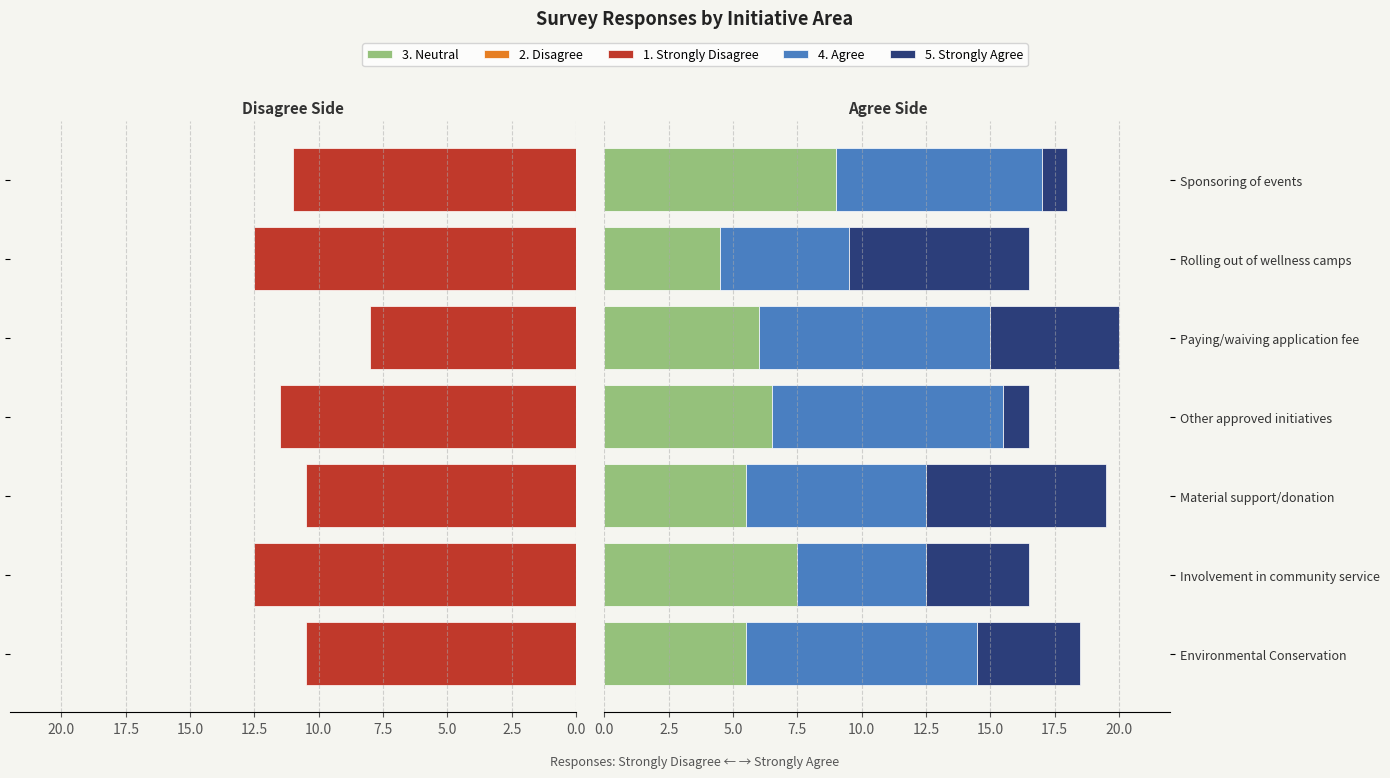

How many groups of bars are there?

7